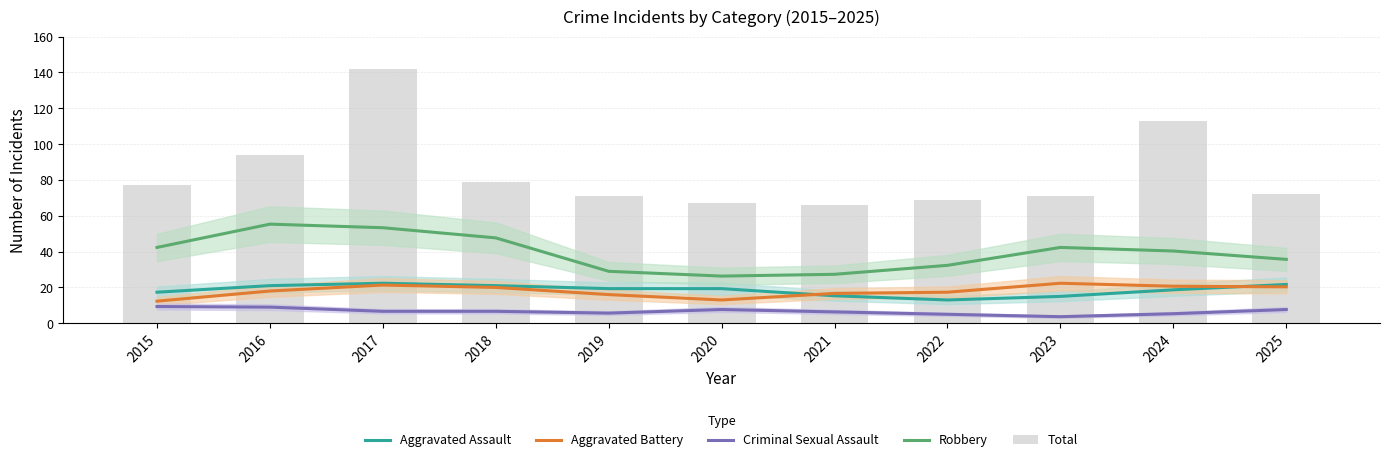

What is the sum of all Aggravated Battery values?

198.0